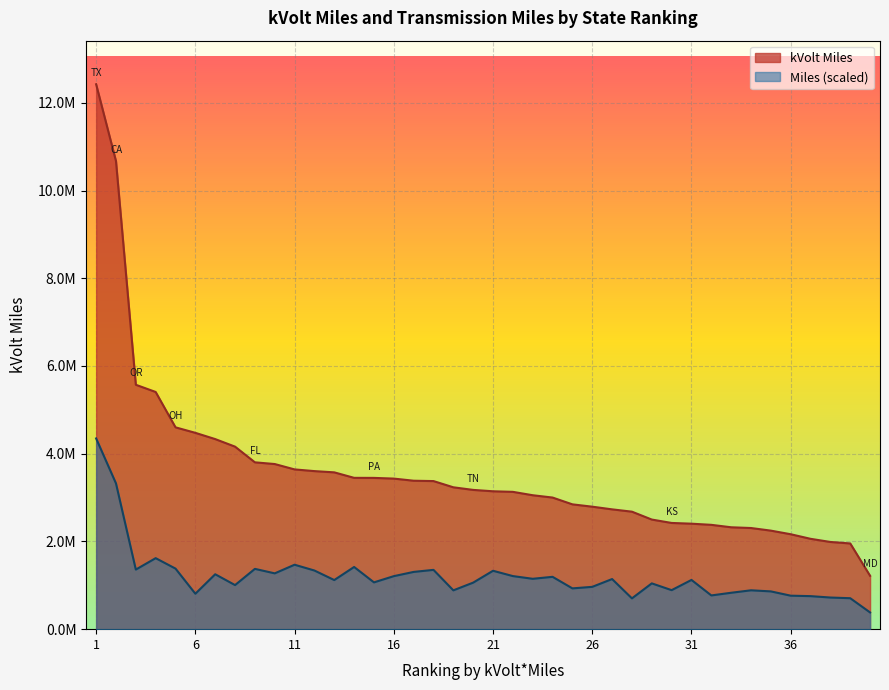

Which series has the largest total across all categories?

kVolt Miles